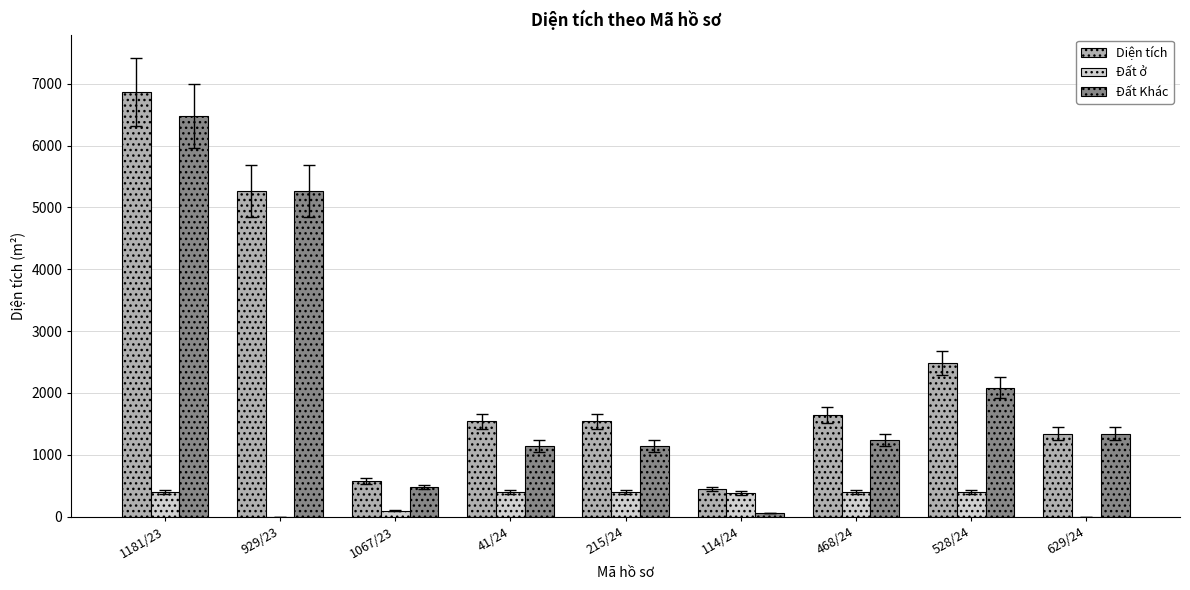

What value does the Đất ở series have at 41/24?

400.0